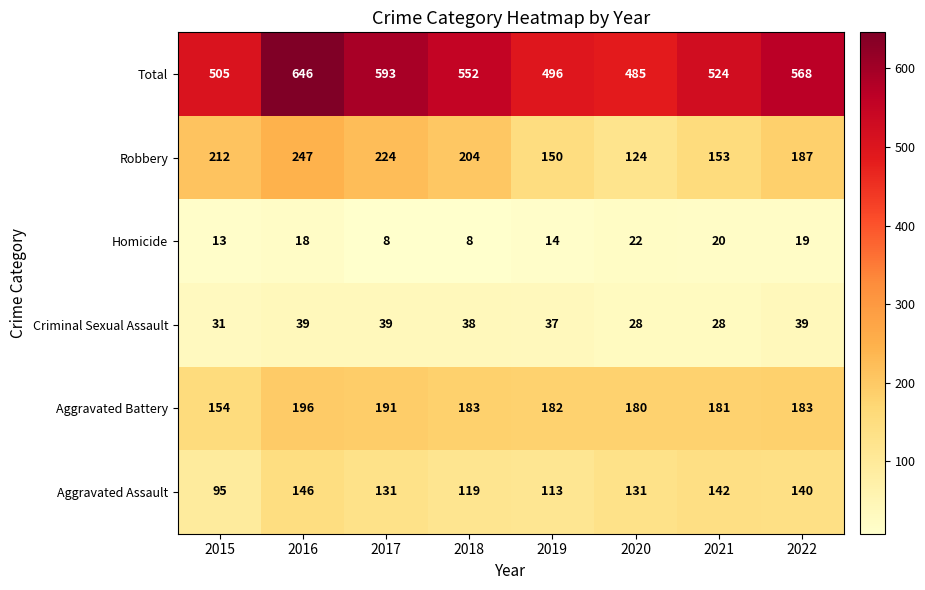

Which label corresponds to the largest value in the chart?

2016